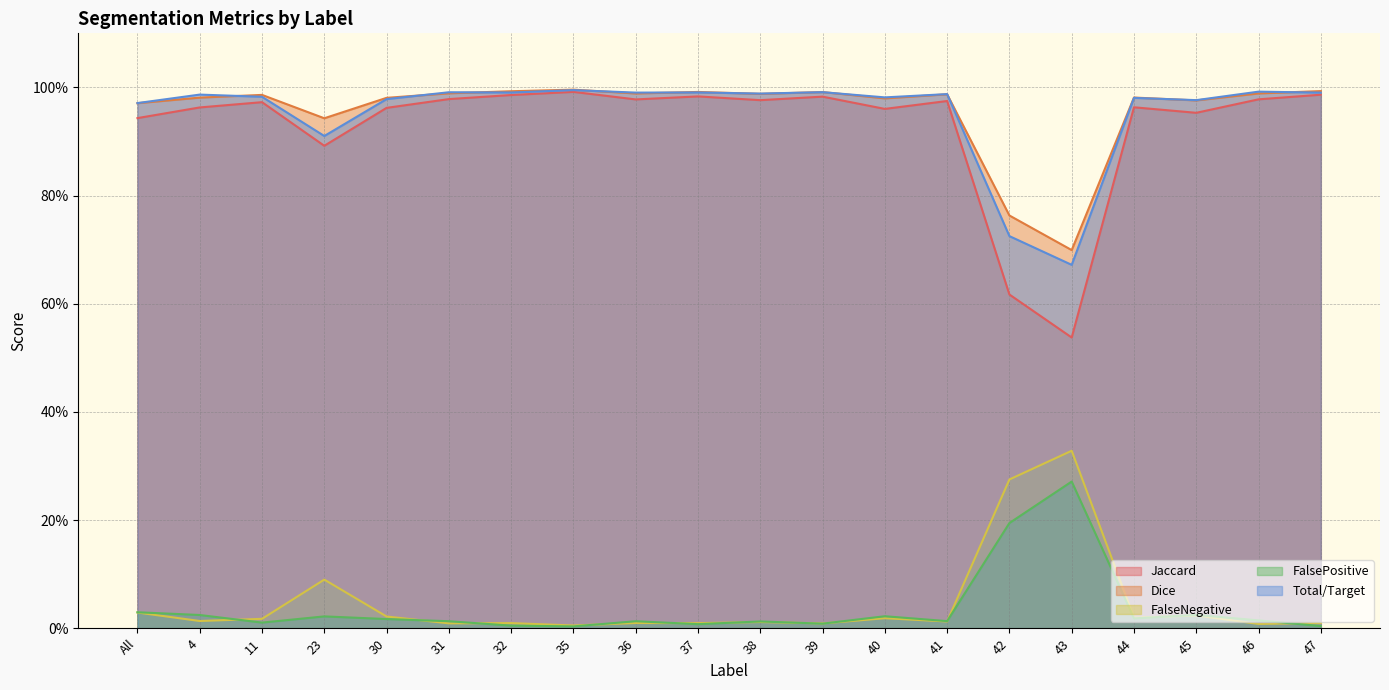

Reading right to left, what are all the values shown in this chart?

Jaccard: 1.0	1.0	1.0	1.0	0.5	0.6	1.0	1.0	1.0	1.0	1.0	1.0	1.0	1.0	1.0	1.0	0.9	1.0	1.0	0.9
Dice: 1.0	1.0	1.0	1.0	0.7	0.8	1.0	1.0	1.0	1.0	1.0	1.0	1.0	1.0	1.0	1.0	0.9	1.0	1.0	1.0
FalseNegative: 0.0	0.0	0.0	0.0	0.3	0.3	0.0	0.0	0.0	0.0	0.0	0.0	0.0	0.0	0.0	0.0	0.1	0.0	0.0	0.0
FalsePositive: 0.0	0.0	0.0	0.0	0.3	0.2	0.0	0.0	0.0	0.0	0.0	0.0	0.0	0.0	0.0	0.0	0.0	0.0	0.0	0.0
Total/Target: 1.0	1.0	1.0	1.0	0.7	0.7	1.0	1.0	1.0	1.0	1.0	1.0	1.0	1.0	1.0	1.0	0.9	1.0	1.0	1.0